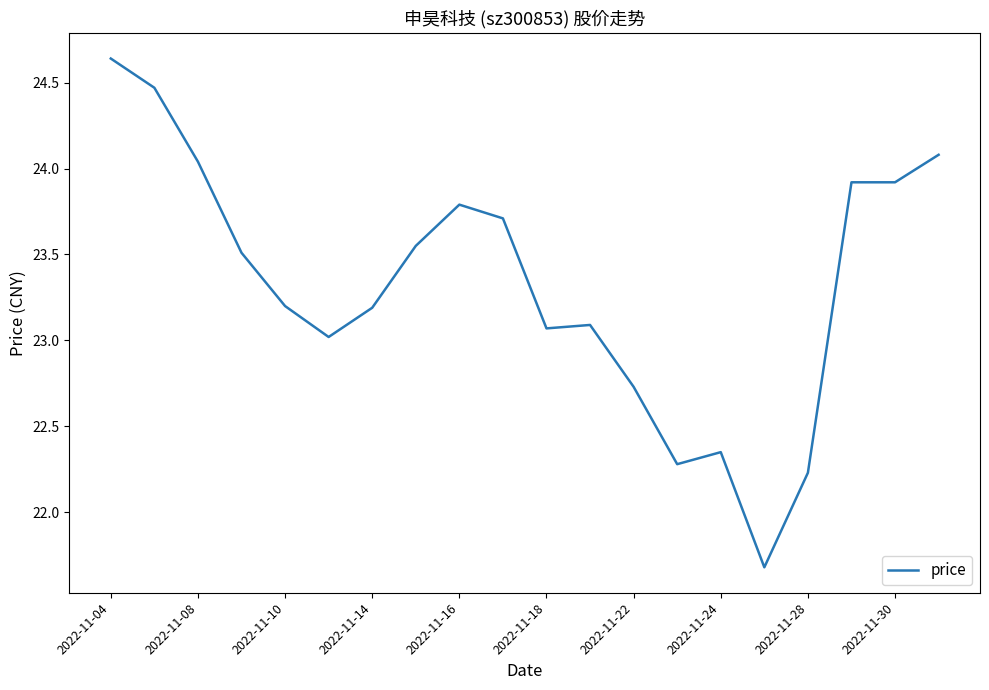

Does the chart display data point markers on the line(s)?

No